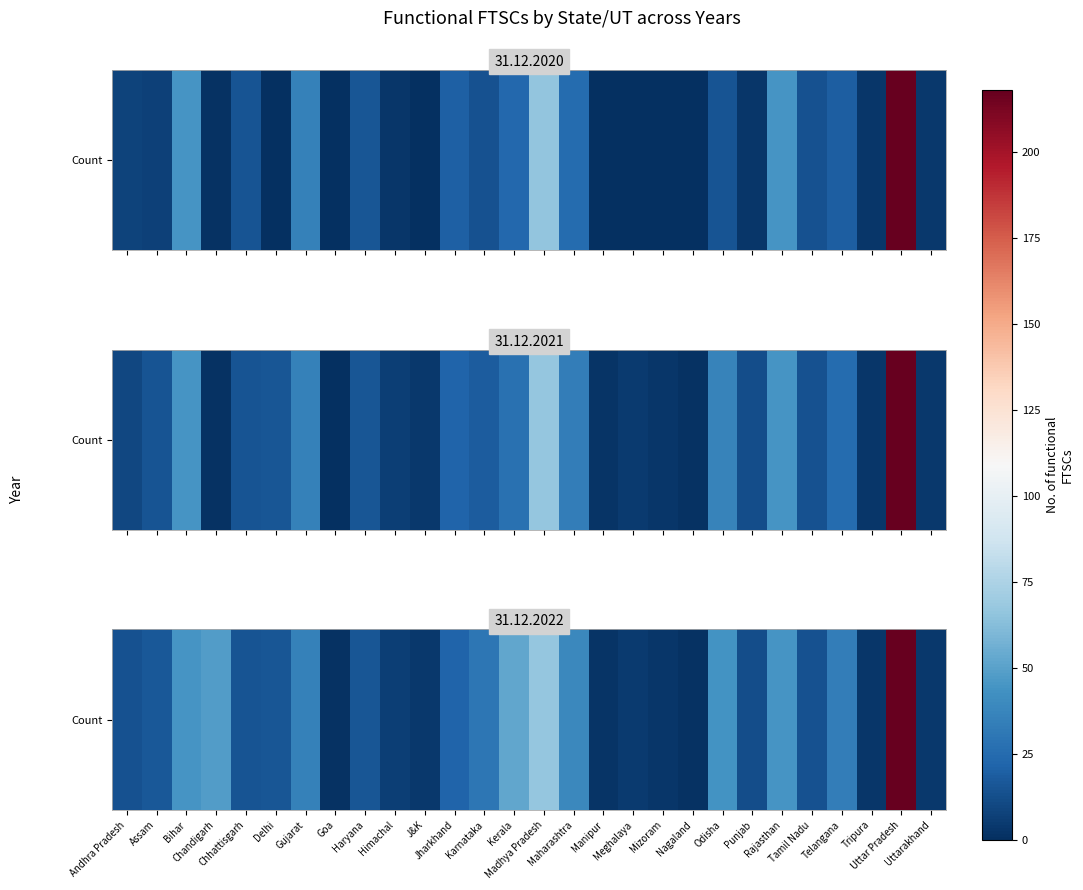

The value at Himachal is 4. True or false?

False